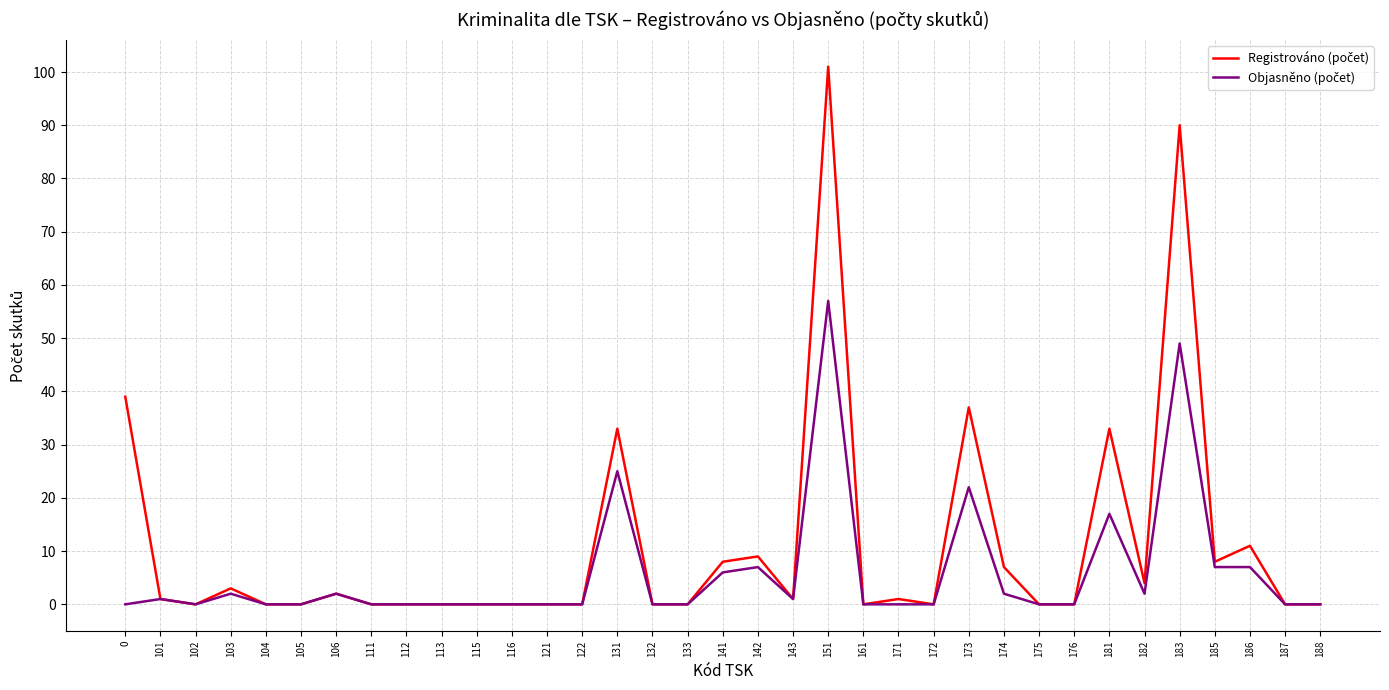

Which label corresponds to the largest value in the chart?

151